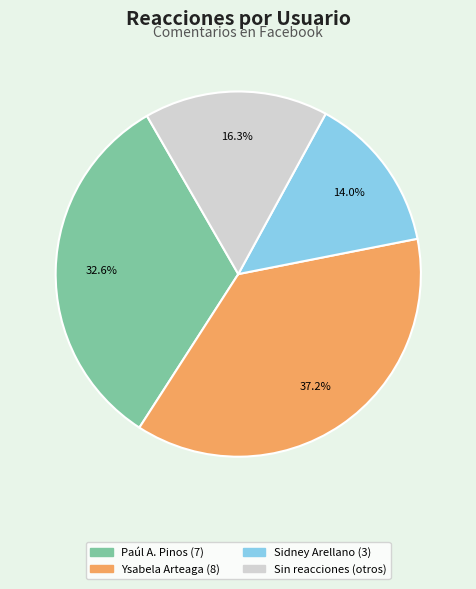

How many segments does this pie chart have?

4